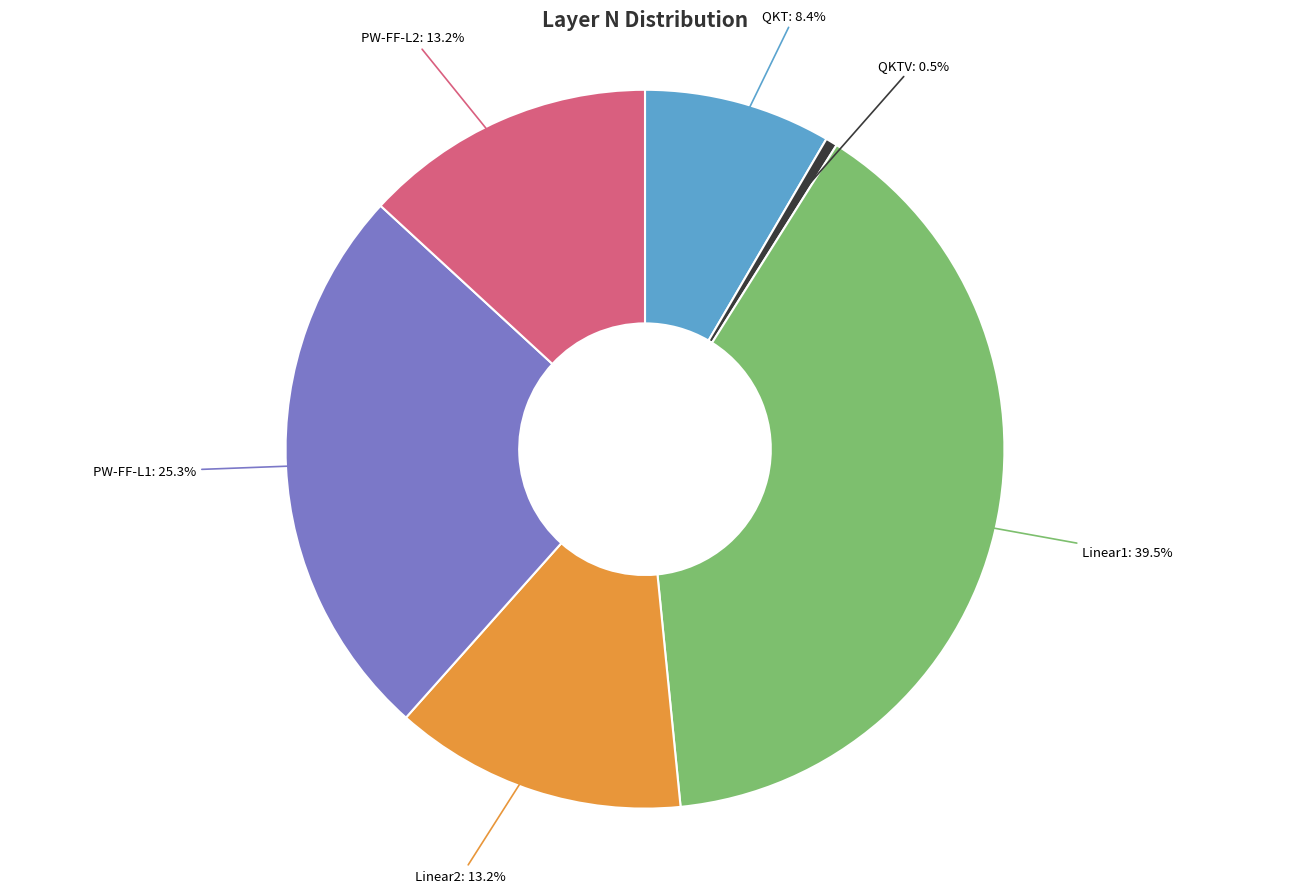

What portion of the pie excludes PW-FF-L2?

86.8%